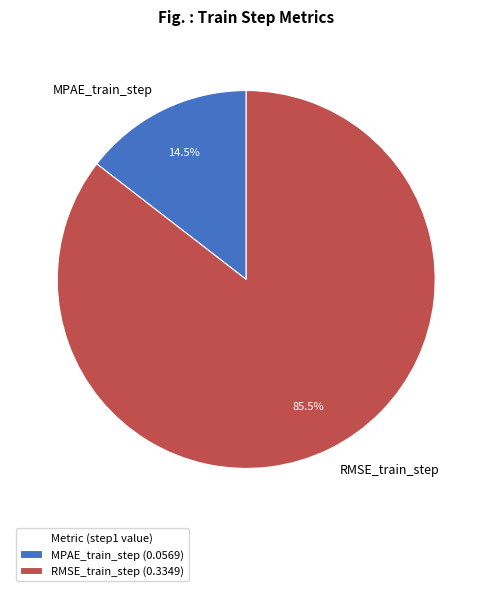

Which category has the biggest portion of the pie?

RMSE_train_step